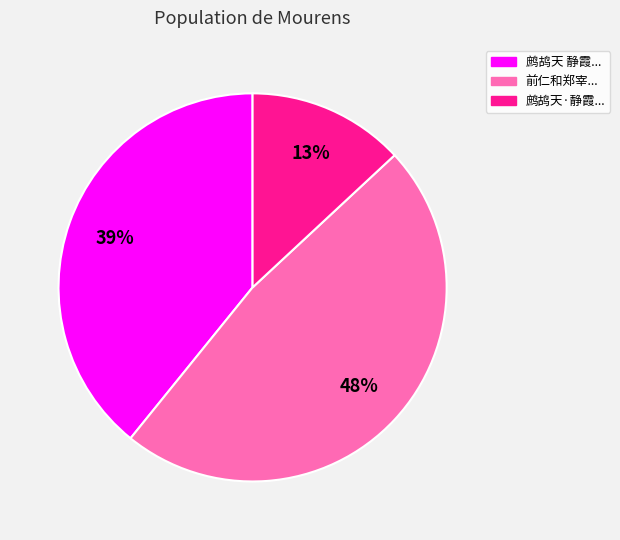

Which category has the biggest portion of the pie?

前仁和郑宰...